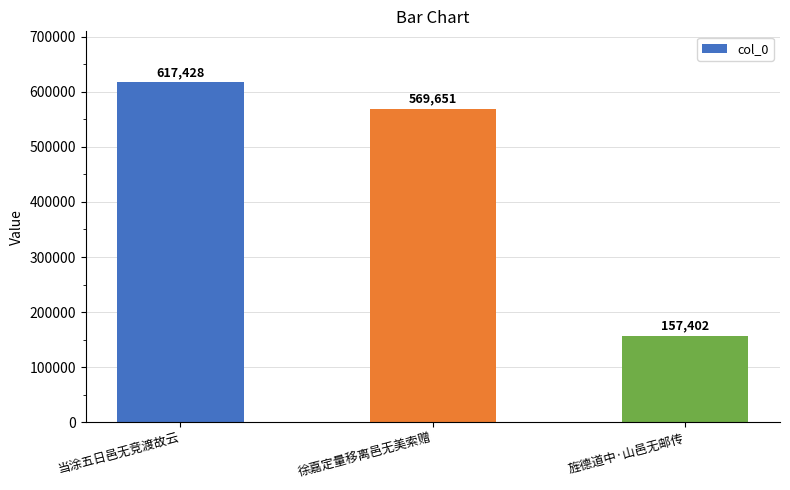

Reading right to left, extract all data points from this chart.

157402	569651	617428